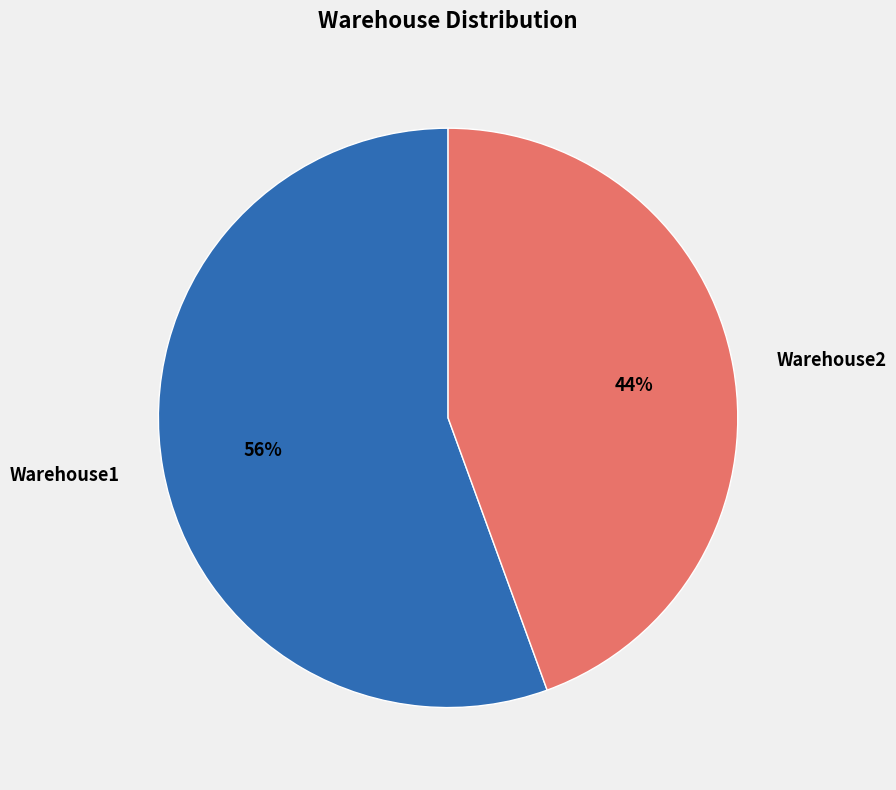

Is there any slice that represents more than half of the pie?

Yes